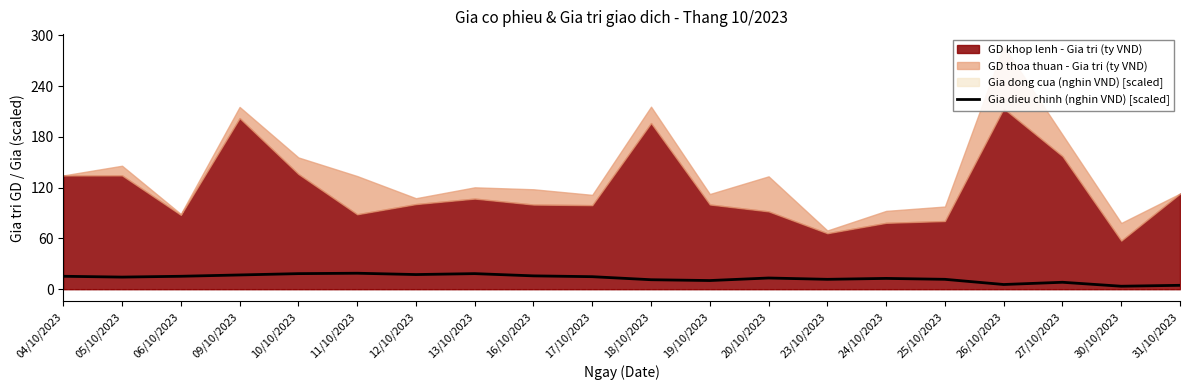

At which category does the chart reach its peak across all series?

11/10/2023